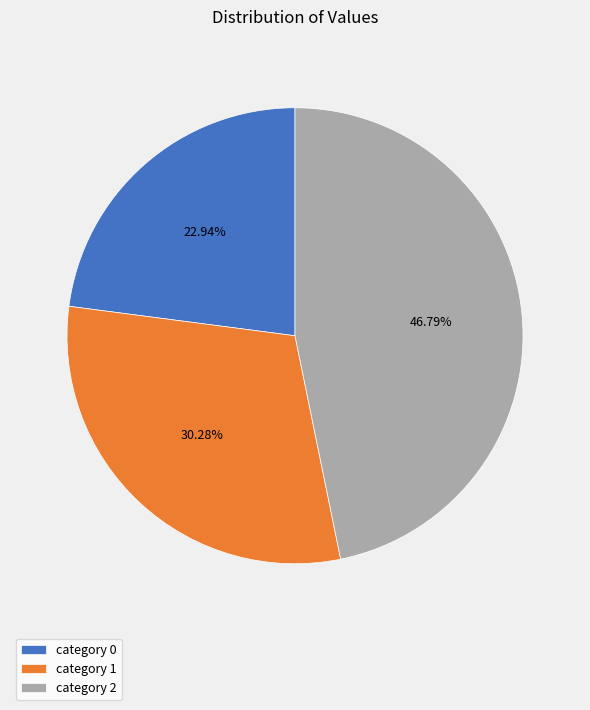

What is the largest slice in the pie chart?

category 2